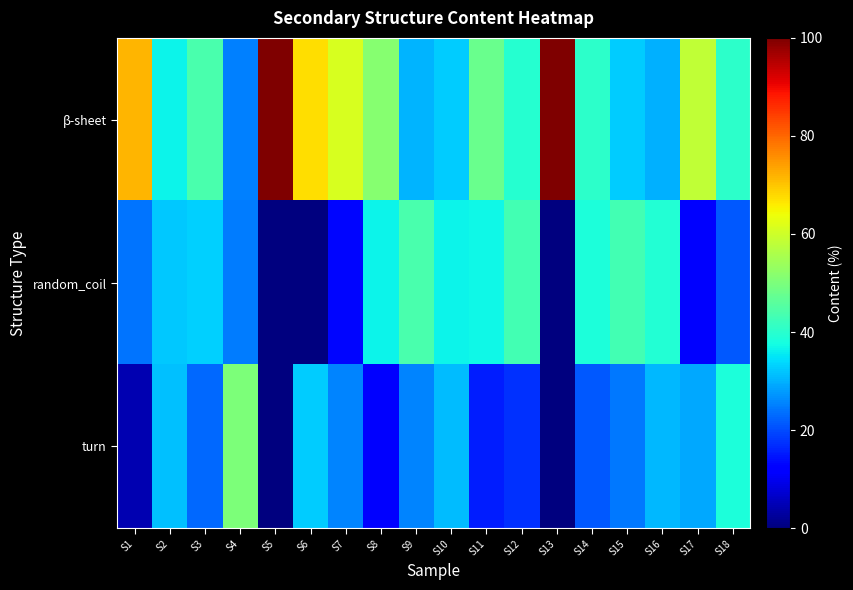

What is the total value across all series at S17?

100.0